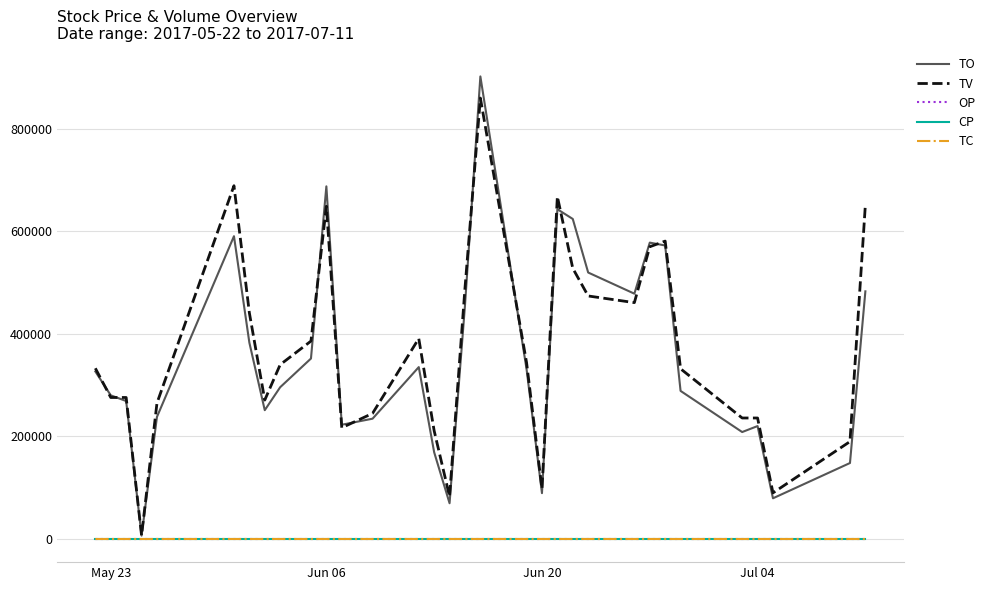

What is the greatest value displayed?

902170.0